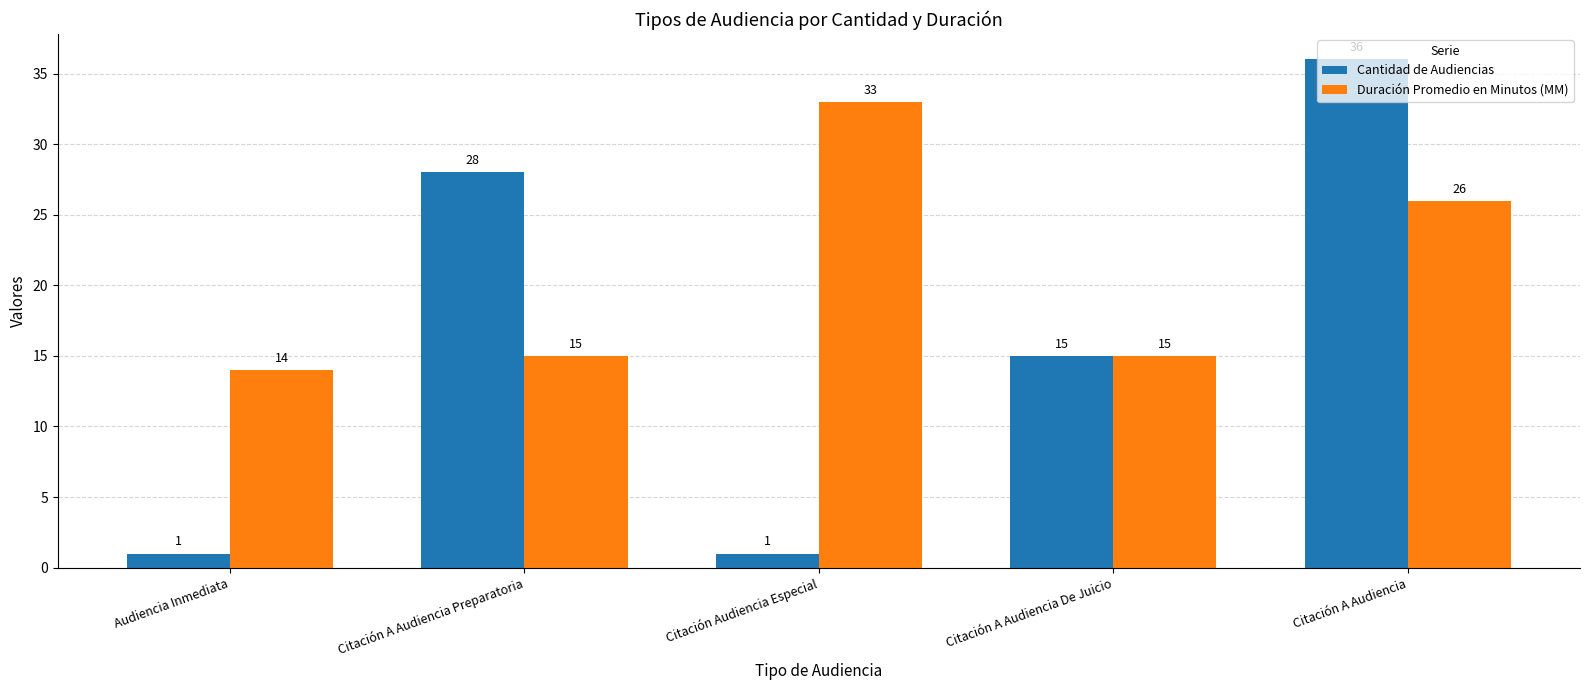

Reading left to right, list all the values displayed in this chart.

Cantidad de Audiencias: Audiencia Inmediata=1	Citación A Audiencia Preparatoria=28	Citación Audiencia Especial=1	Citación A Audiencia De Juicio=15	Citación A Audiencia=36
Duración Promedio en Minutos (MM): Audiencia Inmediata=14	Citación A Audiencia Preparatoria=15	Citación Audiencia Especial=33	Citación A Audiencia De Juicio=15	Citación A Audiencia=26